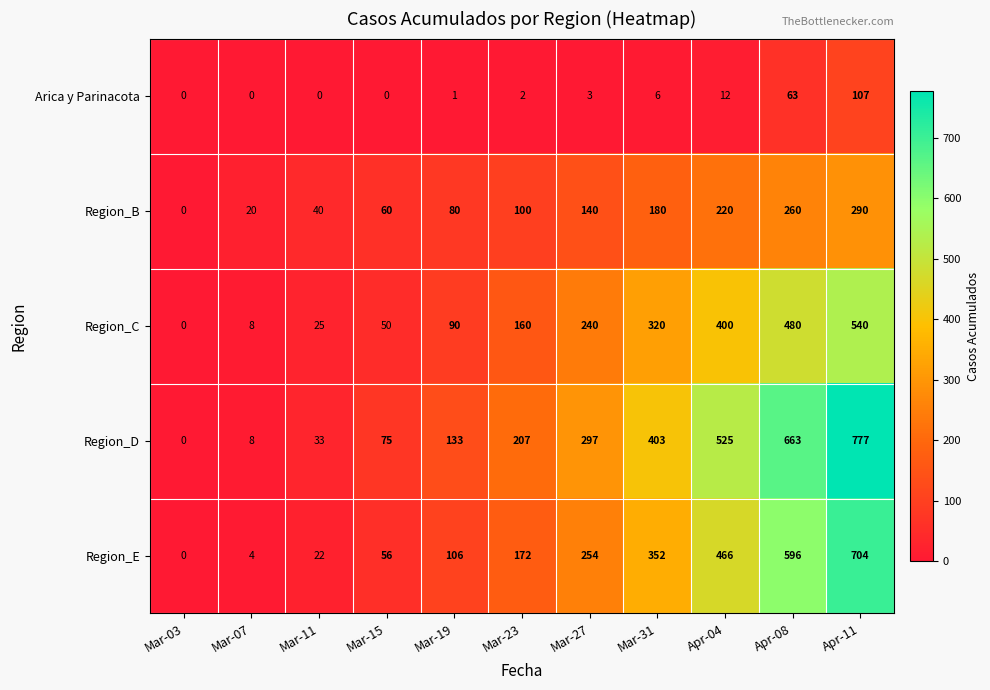

What is the difference between the maximum and minimum values in the Region_E series?

704